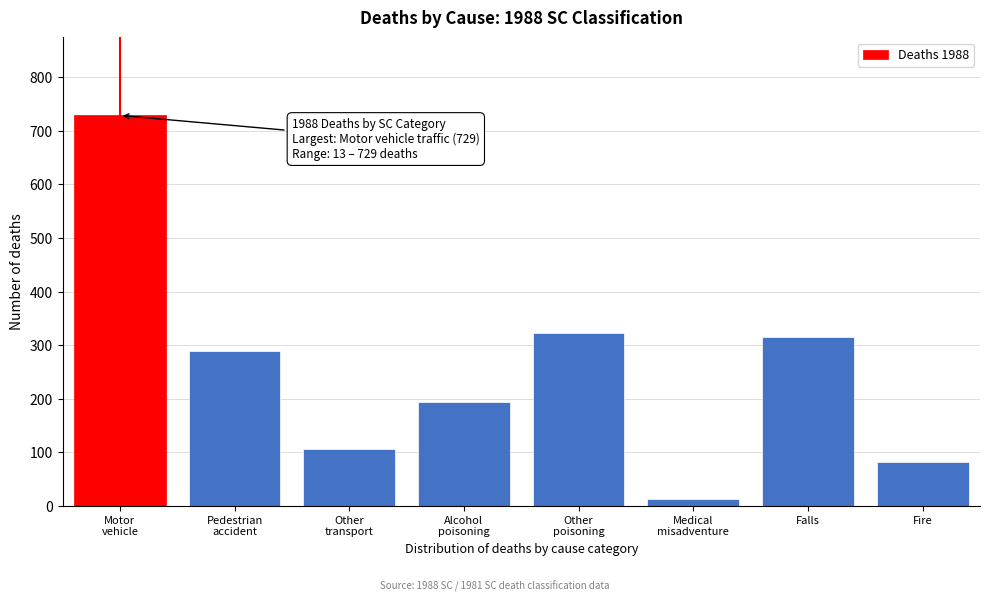

Reading left to right, what are all the values shown in this chart?

729	289	105	194	322	13	315	81